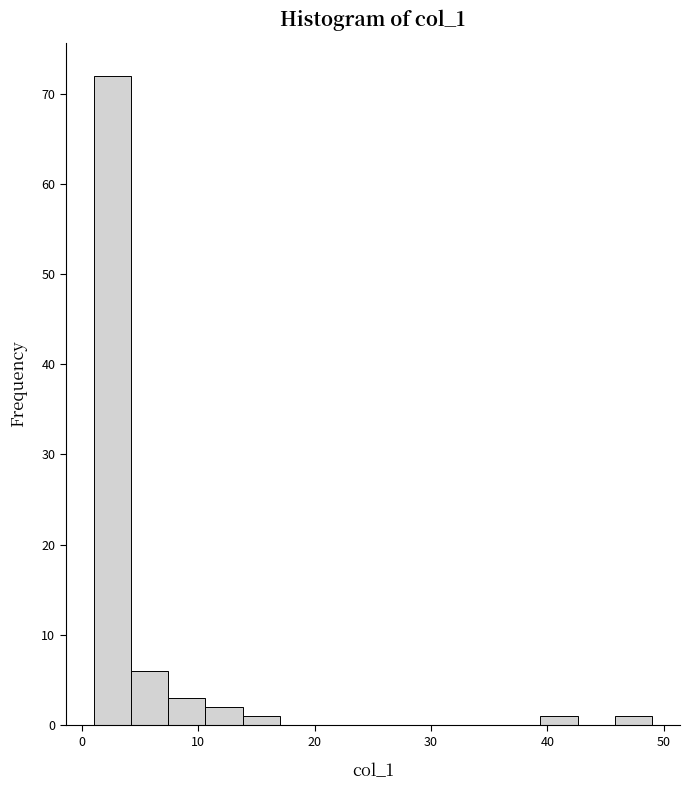

Around what value on the x-axis is the tallest bar? Give the approximate position of its centre, as read against the axis.

3